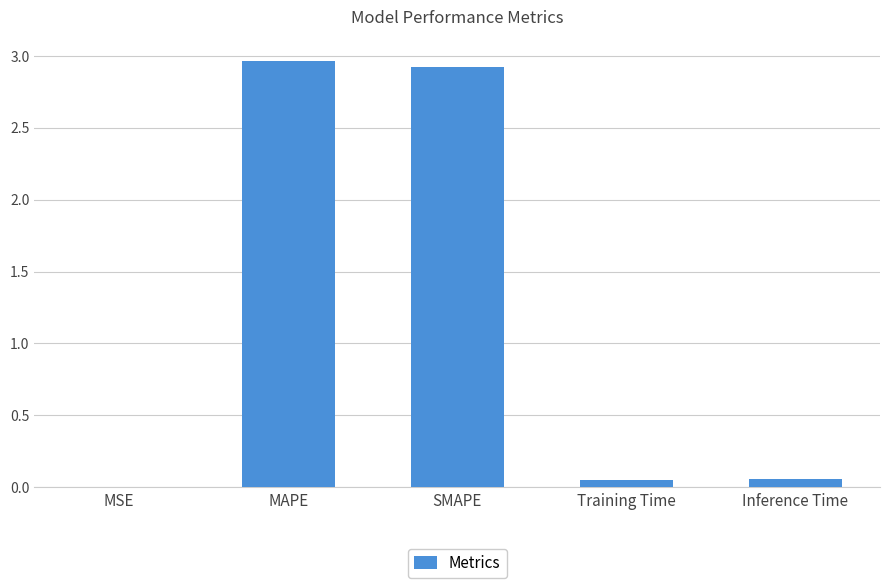

Read the value at SMAPE.

2.9